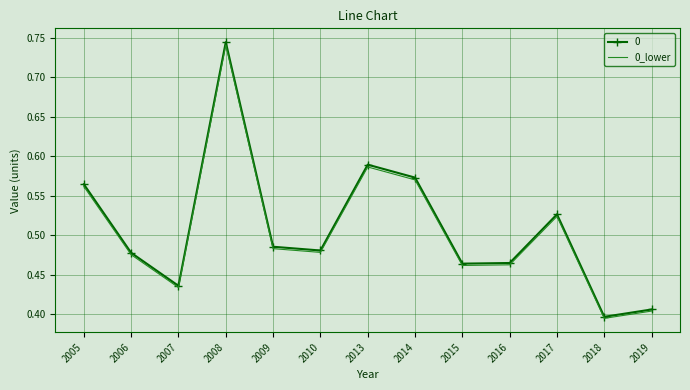

The value of 0_lower at 2007 is 0.4. True or false?

True